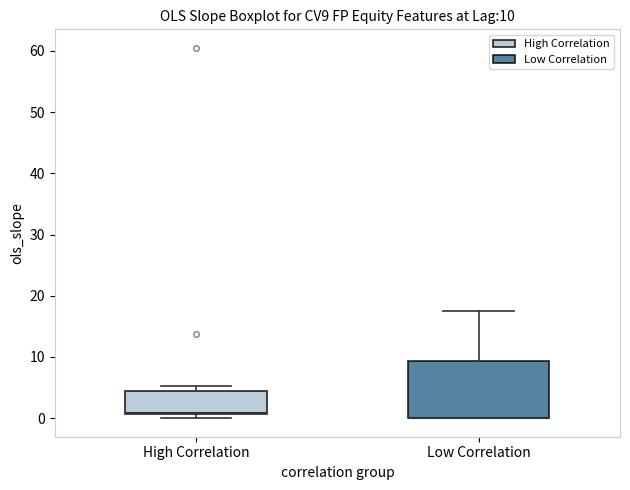

Which box is the tallest, from its lower edge to its upper edge?

Low Correlation